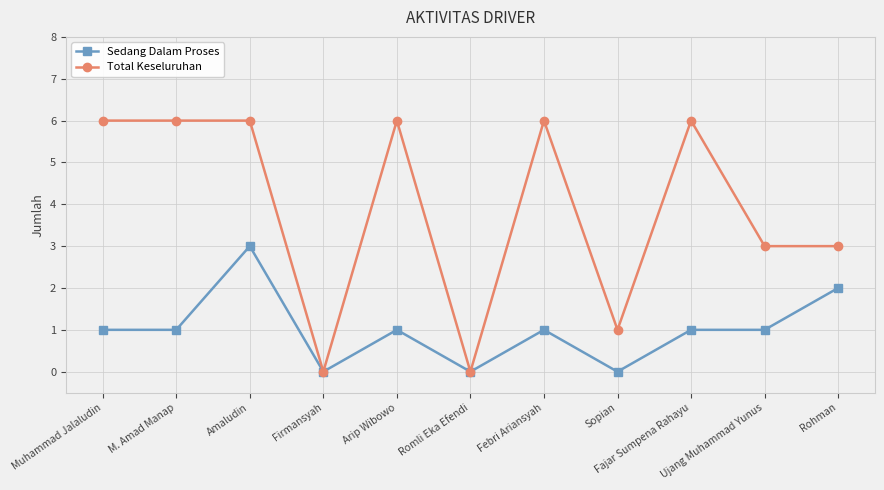

What is the maximum value for Sedang Dalam Proses?

3